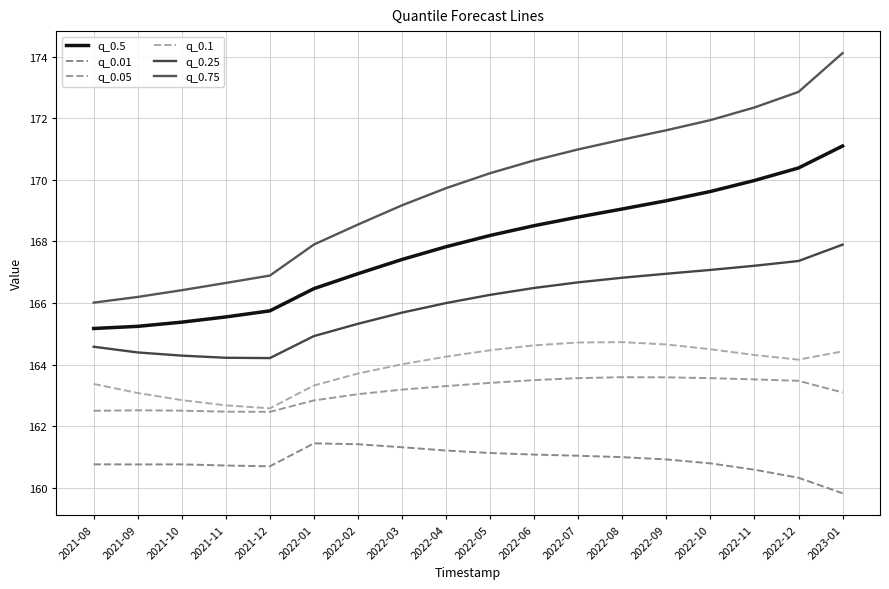

How many categories are shown in the chart?

18